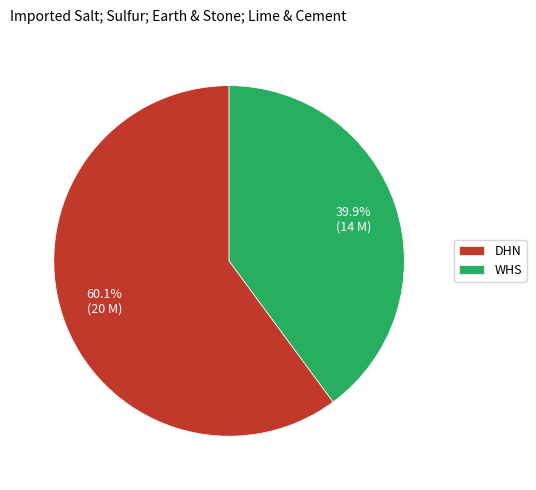

What portion of the pie excludes WHS?

60.1%